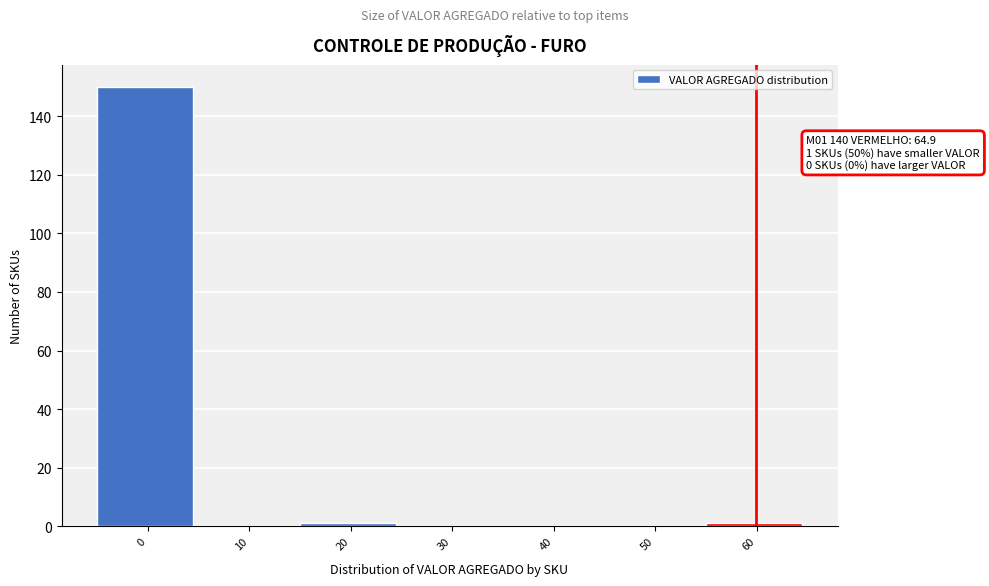

Reading left to right, transcribe all the data shown in this chart.

0=150	10=0	20=1	30=0	40=0	50=0	60=1